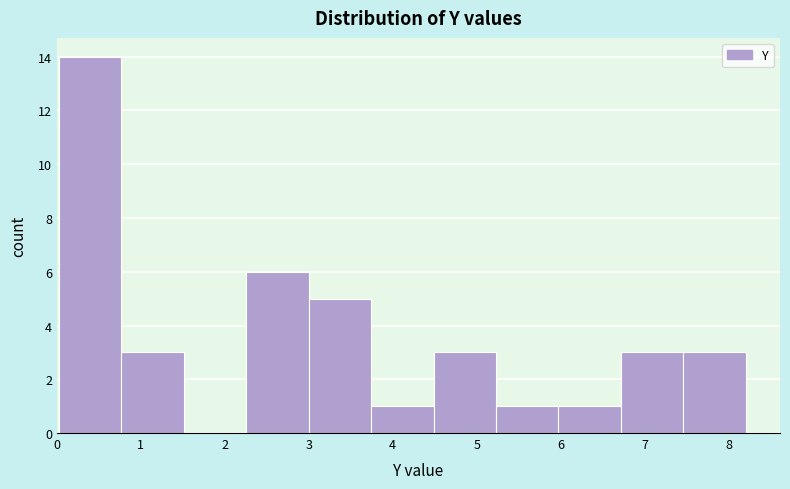

Over which range of the x-axis is the bar tallest?

0.0 to 0.8